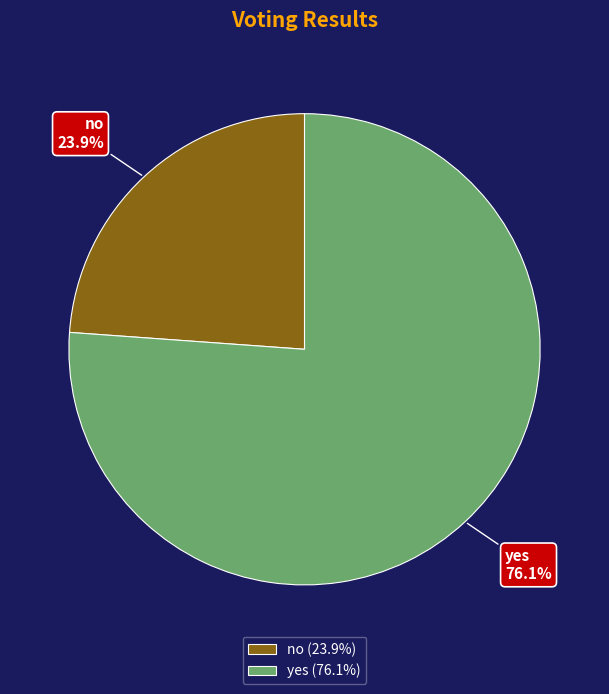

To the nearest percent, what is the average slice percentage?

50%